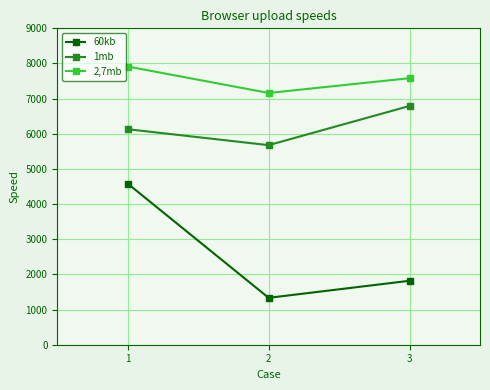

At which label is 60kb closest to 2958?

3